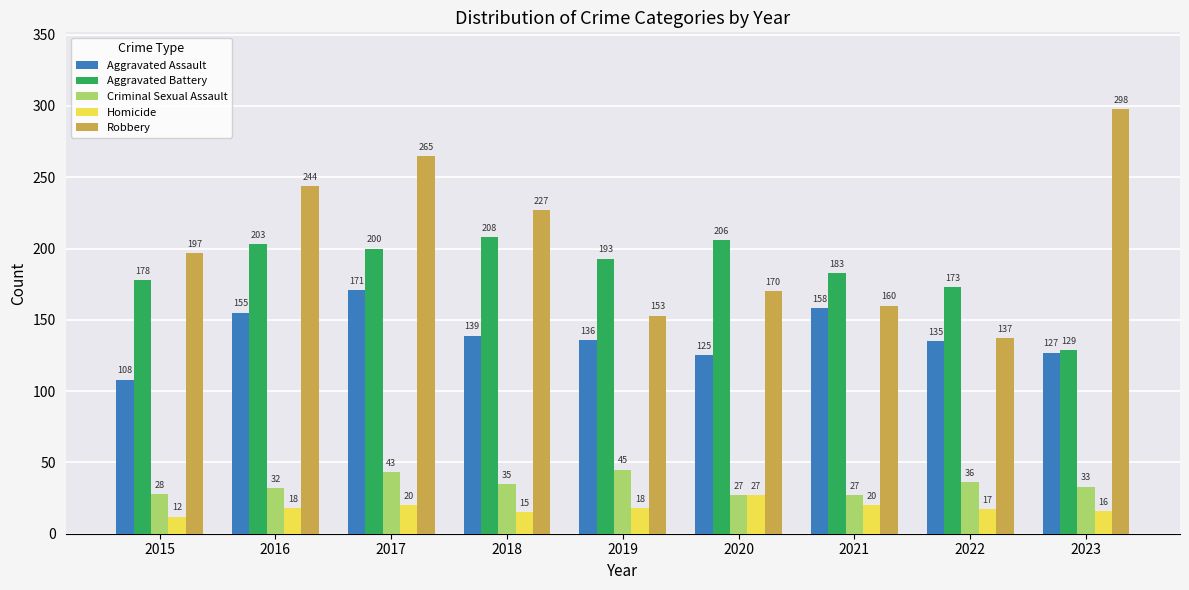

How many data points does each series have?

9